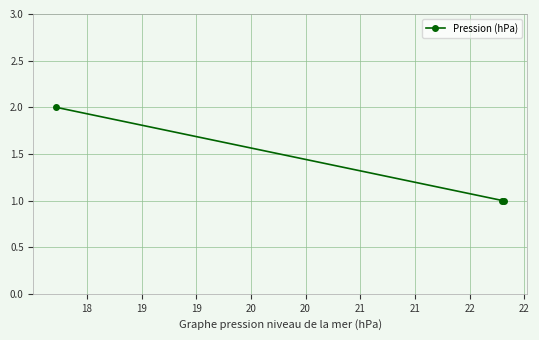

What is the value of the 3rd point from the left?

1